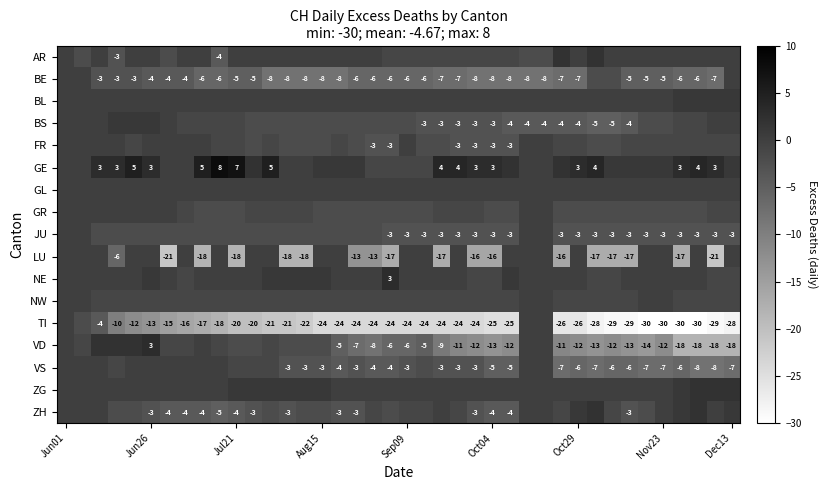

Is it true that LU equals -29 at Jul21?

False